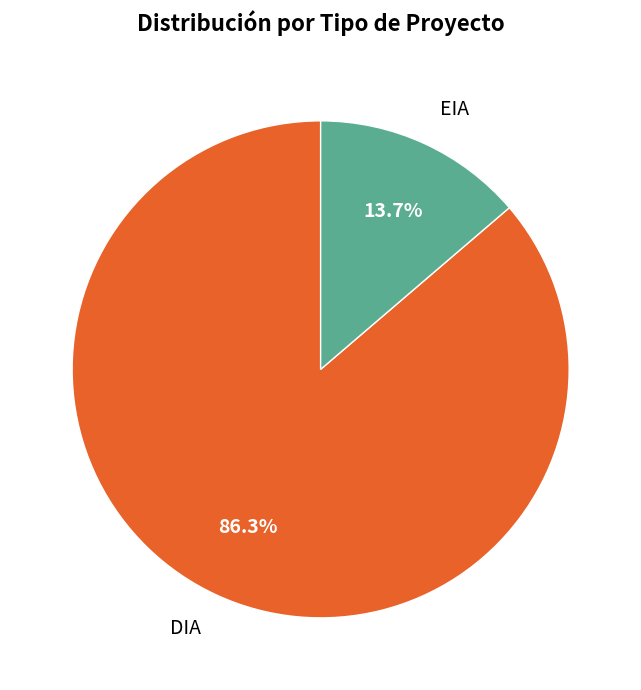

Is the sum of EIA and DIA greater than half?

Yes